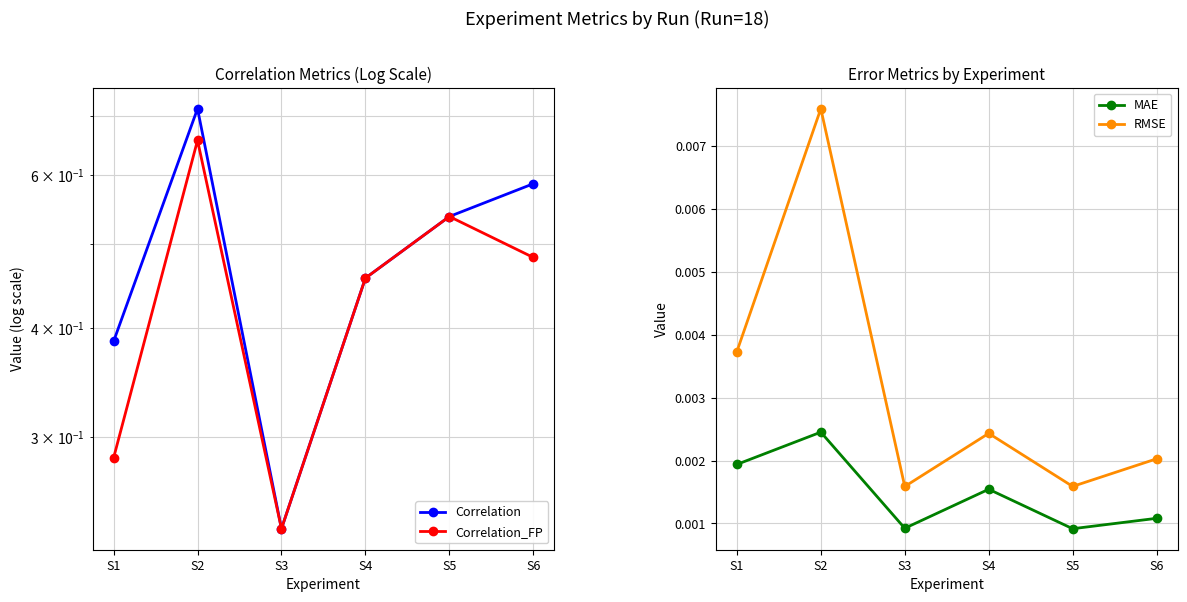

True or false: RMSE and MAE intersect in this chart.

False